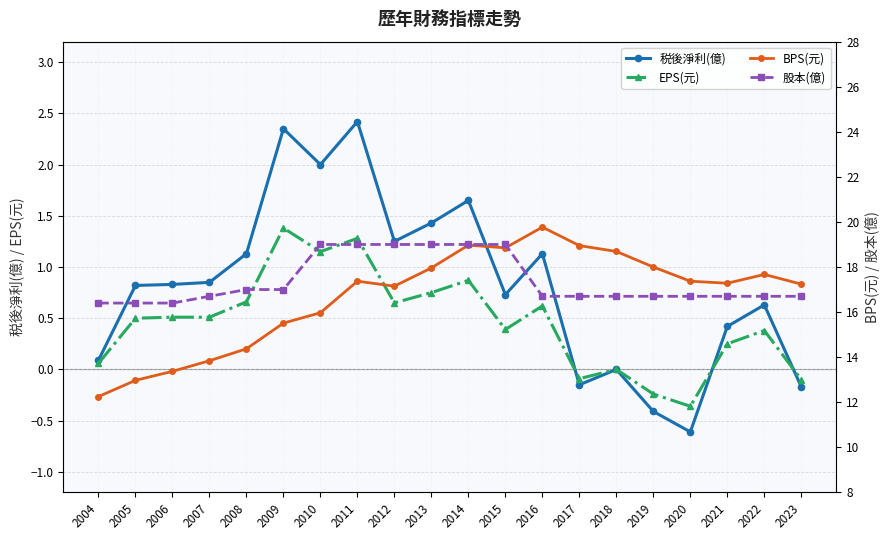

Rank the series by their maximum value, from lowest to highest.

EPS(元), 税後淨利(億), 股本(億), BPS(元)